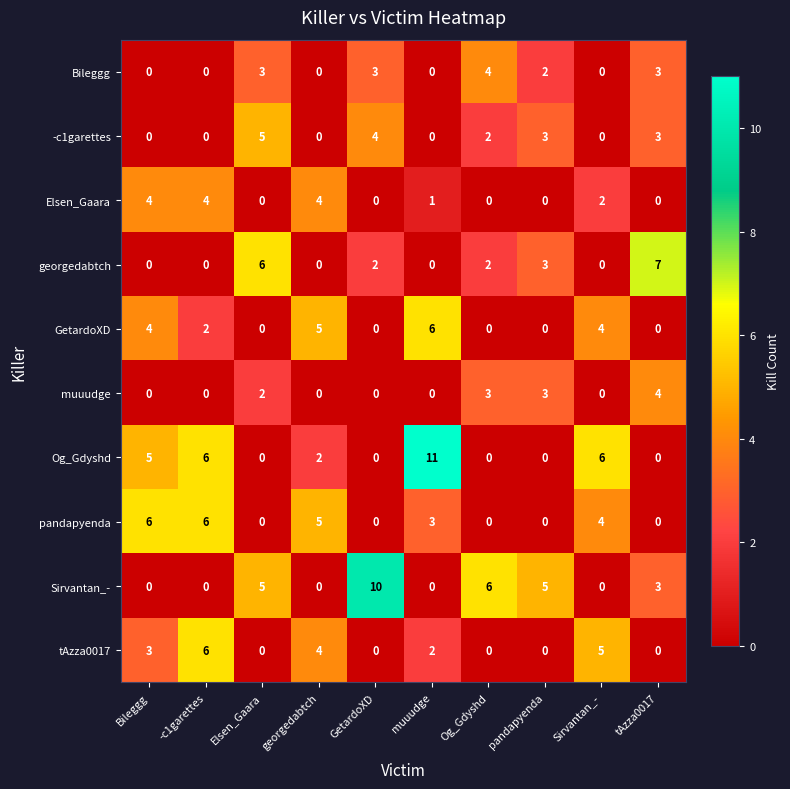

The value of GetardoXD at georgedabtch is 5. True or false?

True